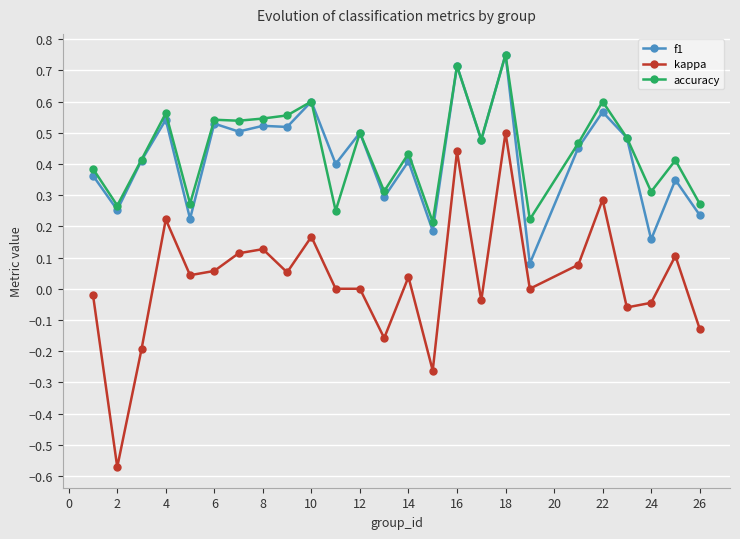

True or false: accuracy has more than 1 interior local peaks.

True